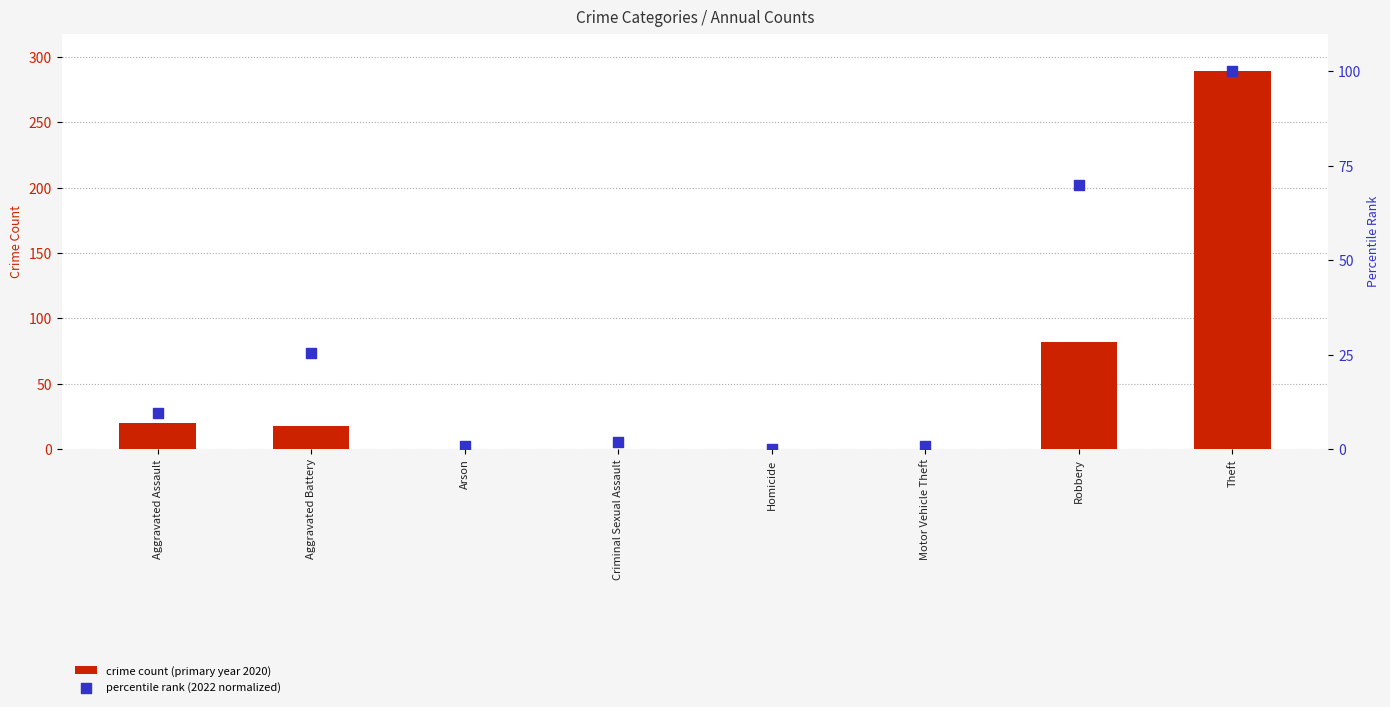

Which series has the largest total across all categories?

crime count (primary year 2020)